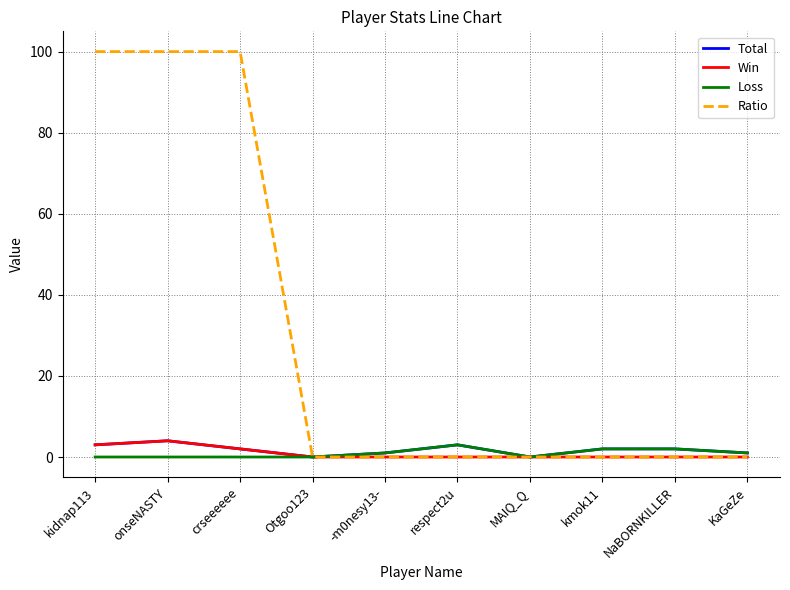

Is the value of Loss at onseNASTY greater than the value of Total at respect2u?

No